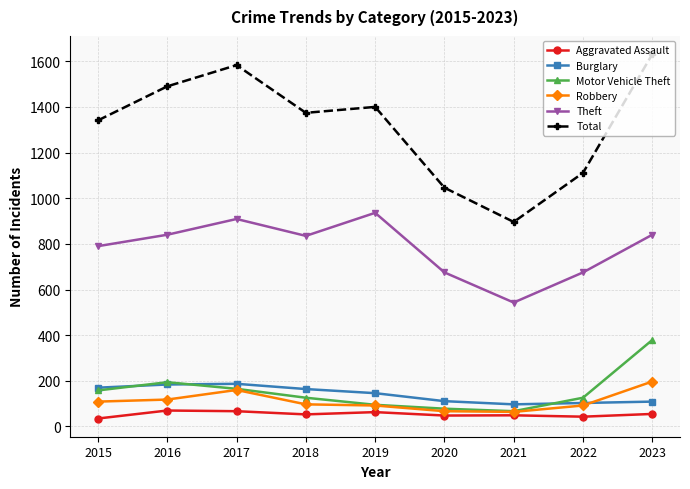

What is the difference between the second highest and second lowest values in the Aggravated Assault series?

24